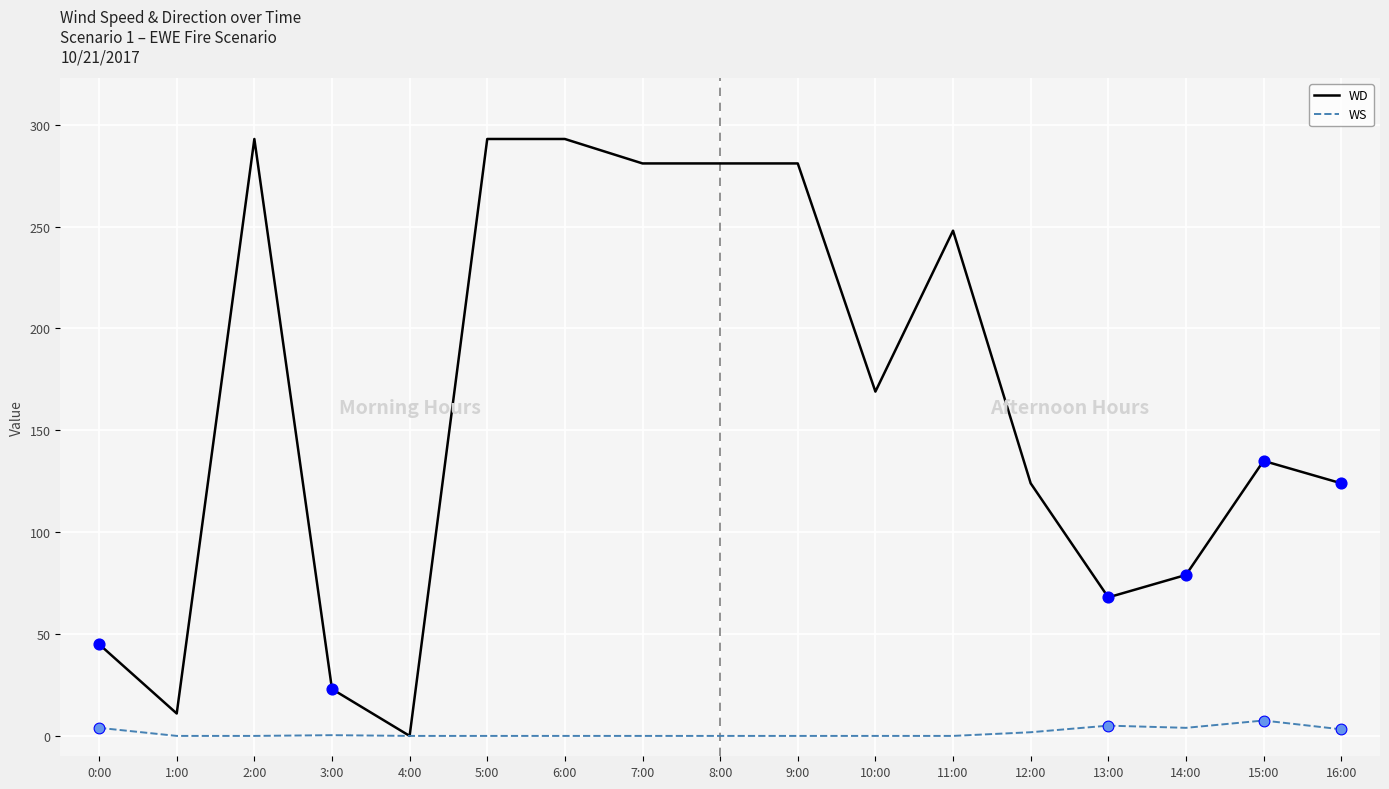

What are all the series names shown in the legend?

WD, WS